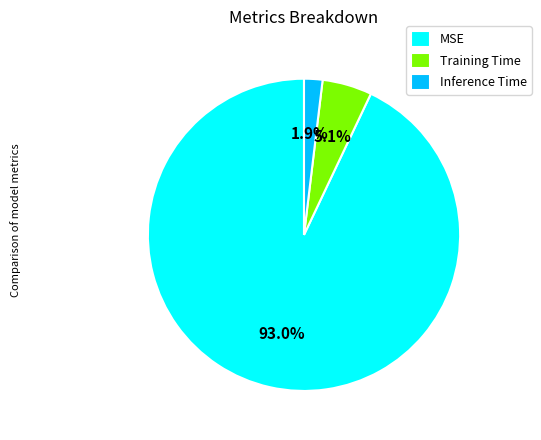

The Inference Time slice represents 2% of the pie. True or false?

True